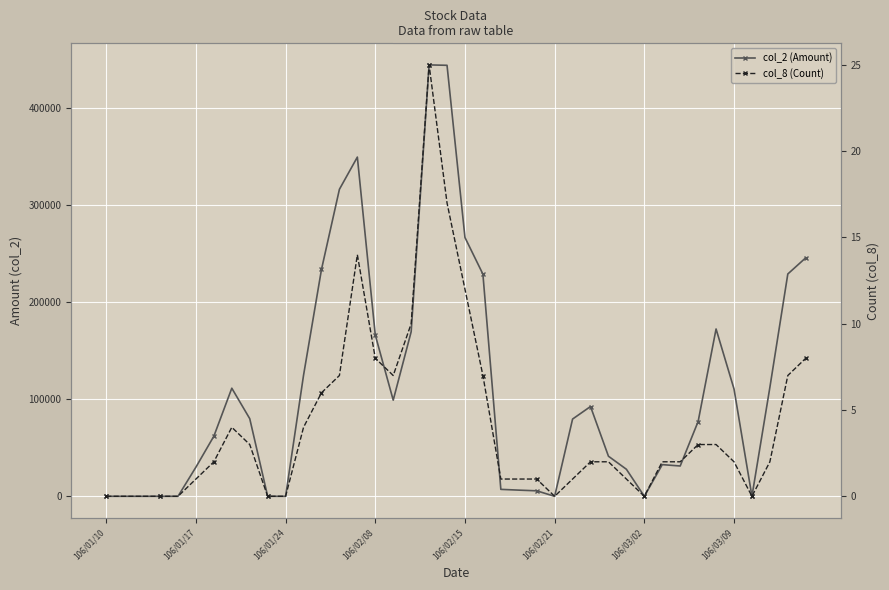

How many distinct data groups are displayed?

2